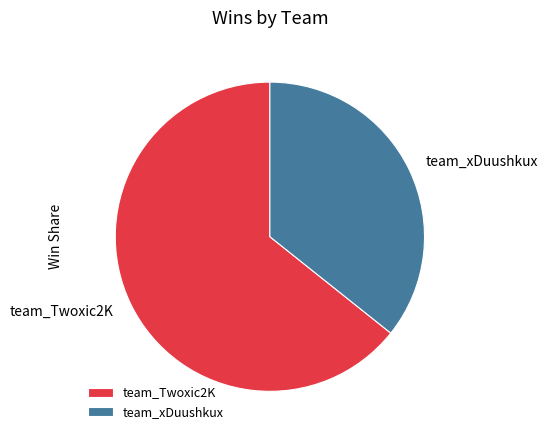

Is the sum of team_Twoxic2K and team_xDuushkux greater than half?

Yes